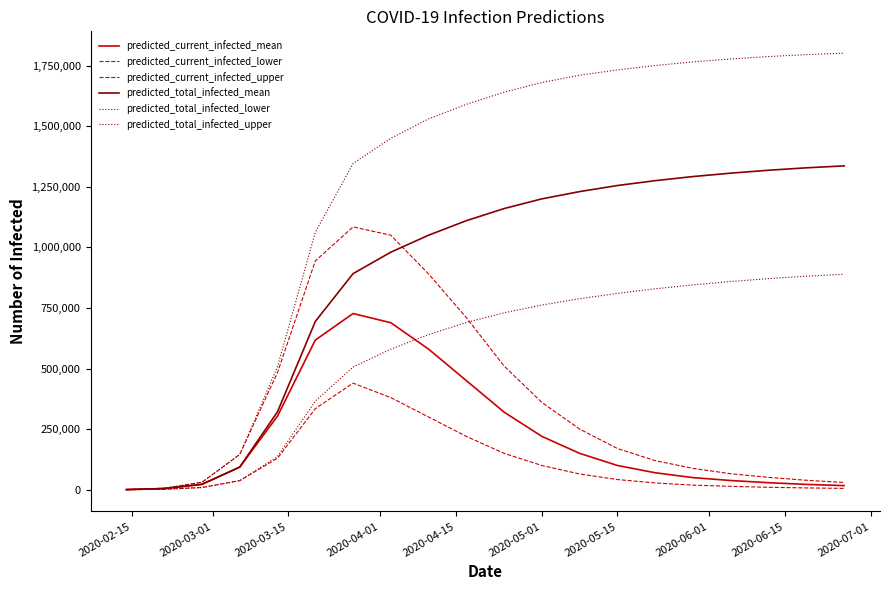

At which label does predicted_total_infected_mean first exceed 1160000?

2020-05-01